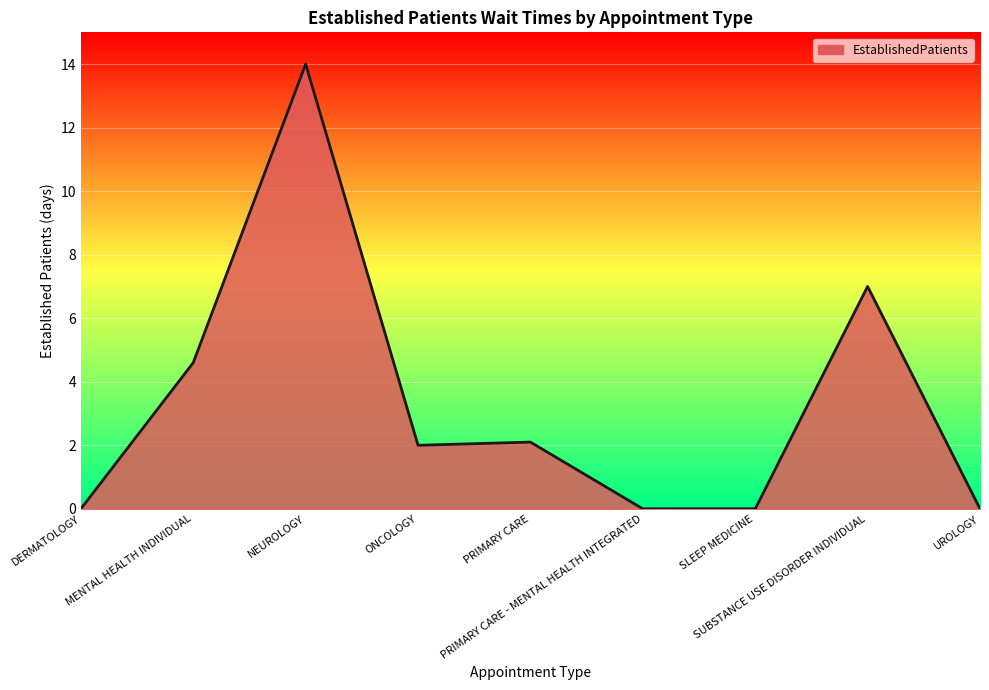

Does the chart have visible grid lines?

Yes